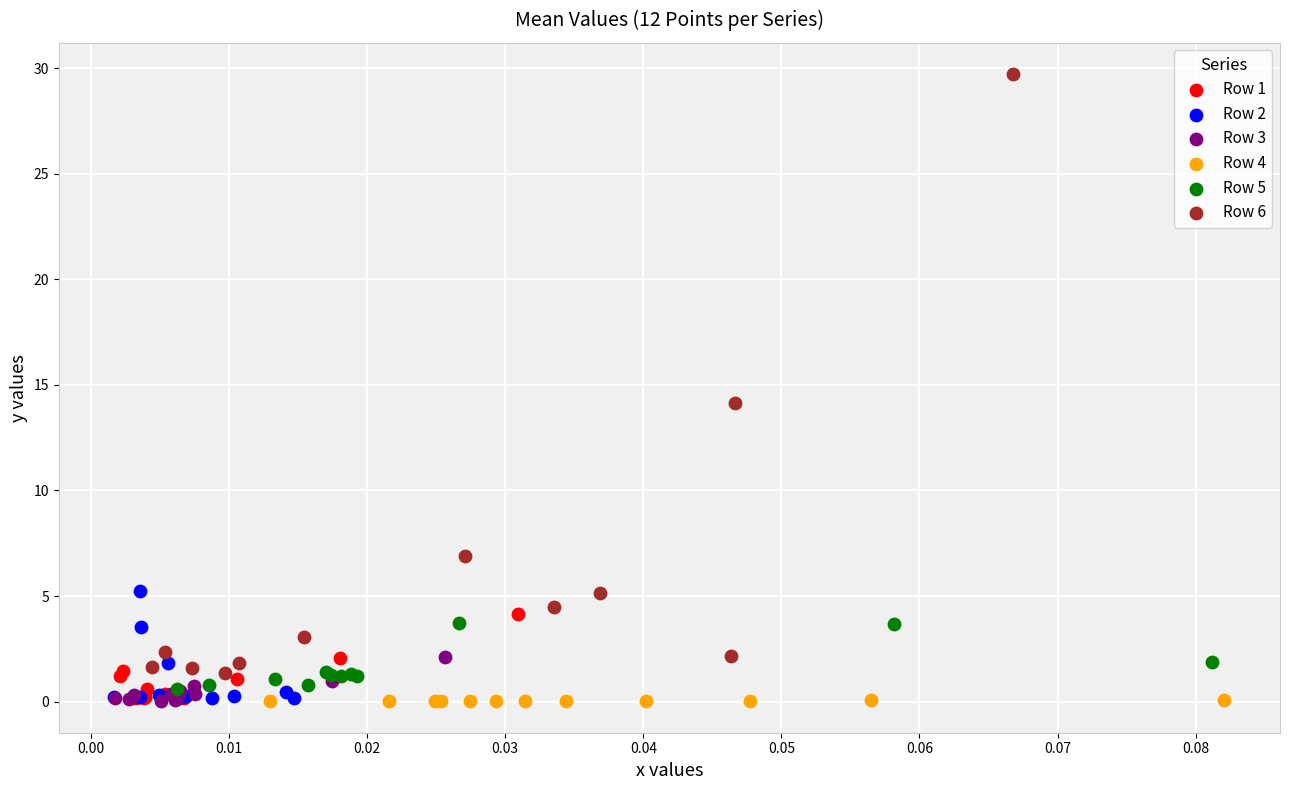

Which series reaches the maximum Y coordinate?

Row 6